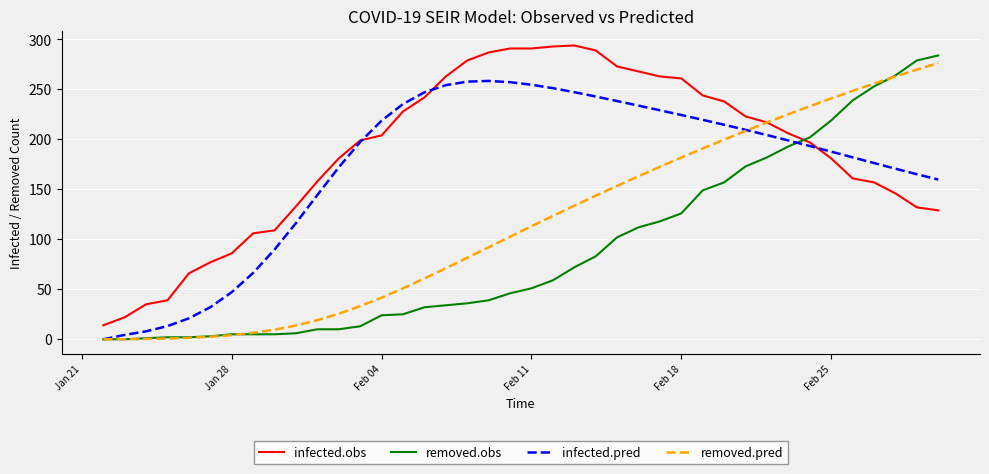

How many values in the removed.pred series exceed 113?

20